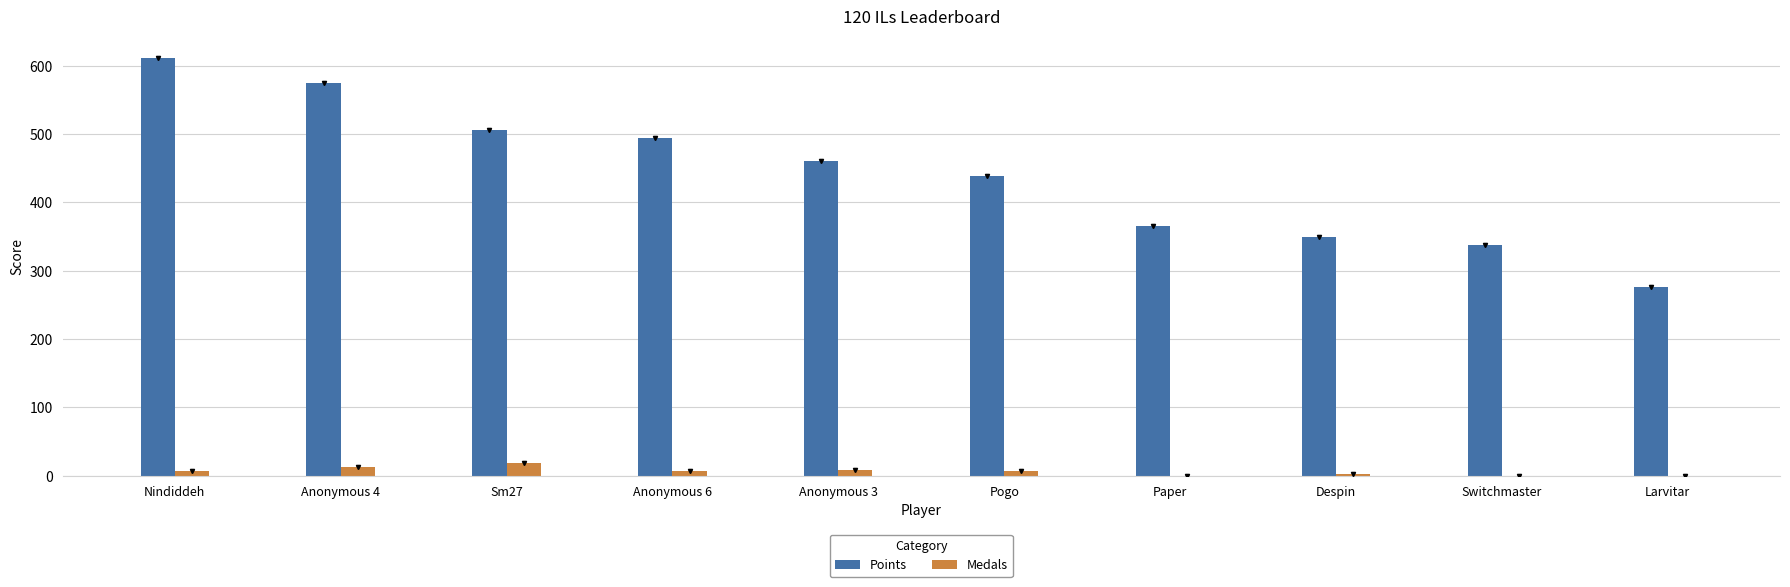

What is the average value of the Points series?

442